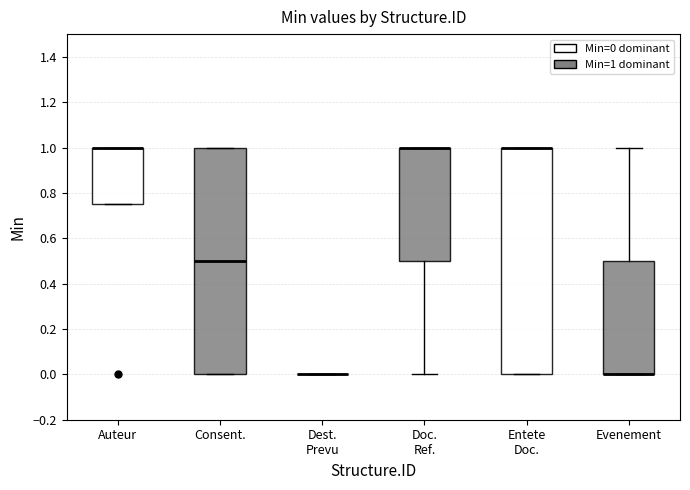

Reading left to right, read every box against the y-axis: the position of its median line, the range the box covers, and the ends of its whiskers. The values are not printed on the chart, so give them approximately, as read against the axis.

Auteur: median 1.00 (drawn on the box's upper edge), box 0.76 to 1.00, whiskers 0.76 to 1.00
Consent.: median 0.50, box 0.00 to 1.00, whiskers 0.00 to 1.00
Dest. Prevu: box collapsed to a line at 0.00, whiskers 0.00 to 0.00
Doc. Ref.: median 1.00 (drawn on the box's upper edge), box 0.50 to 1.00, whiskers 0.00 to 1.00
Entete Doc.: median 1.00 (drawn on the box's upper edge), box 0.00 to 1.00, whiskers 0.00 to 1.00
Evenement: median 0.00 (drawn on the box's lower edge), box 0.00 to 0.50, whiskers 0.00 to 1.00